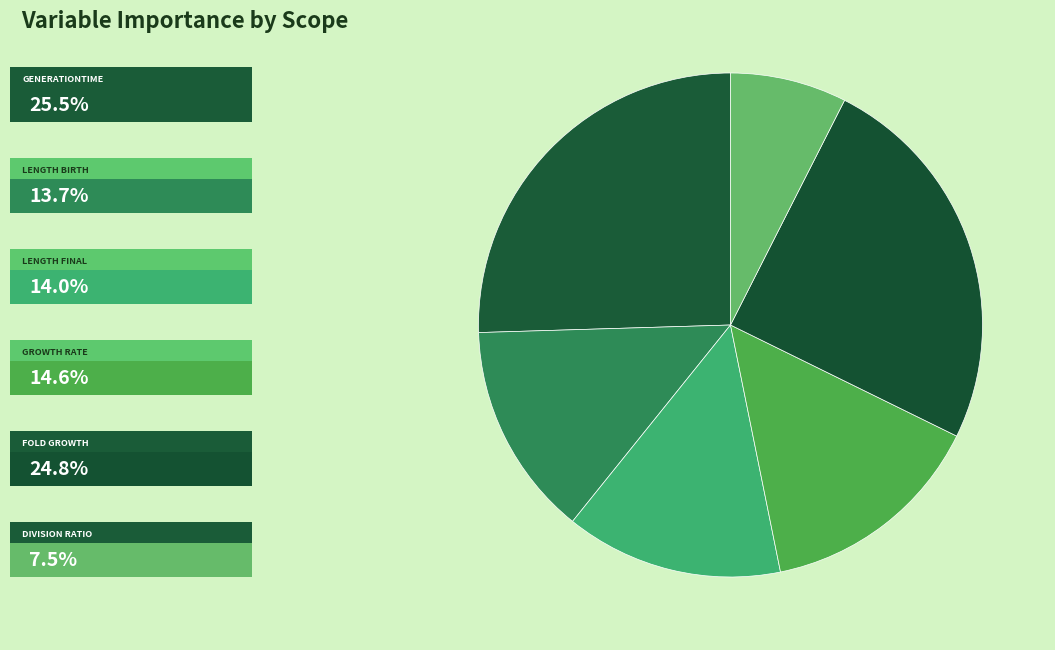

What is the largest slice in the pie chart?

generationtime